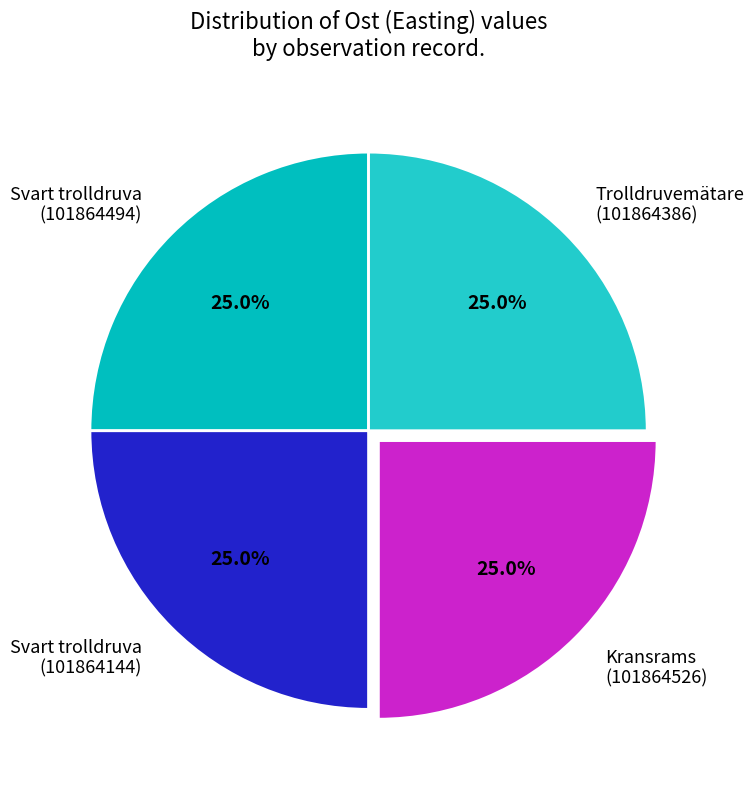

Approximately how many times larger is the value at Kransrams (101864526) compared to Trolldruvemätare (101864386)?

1.0